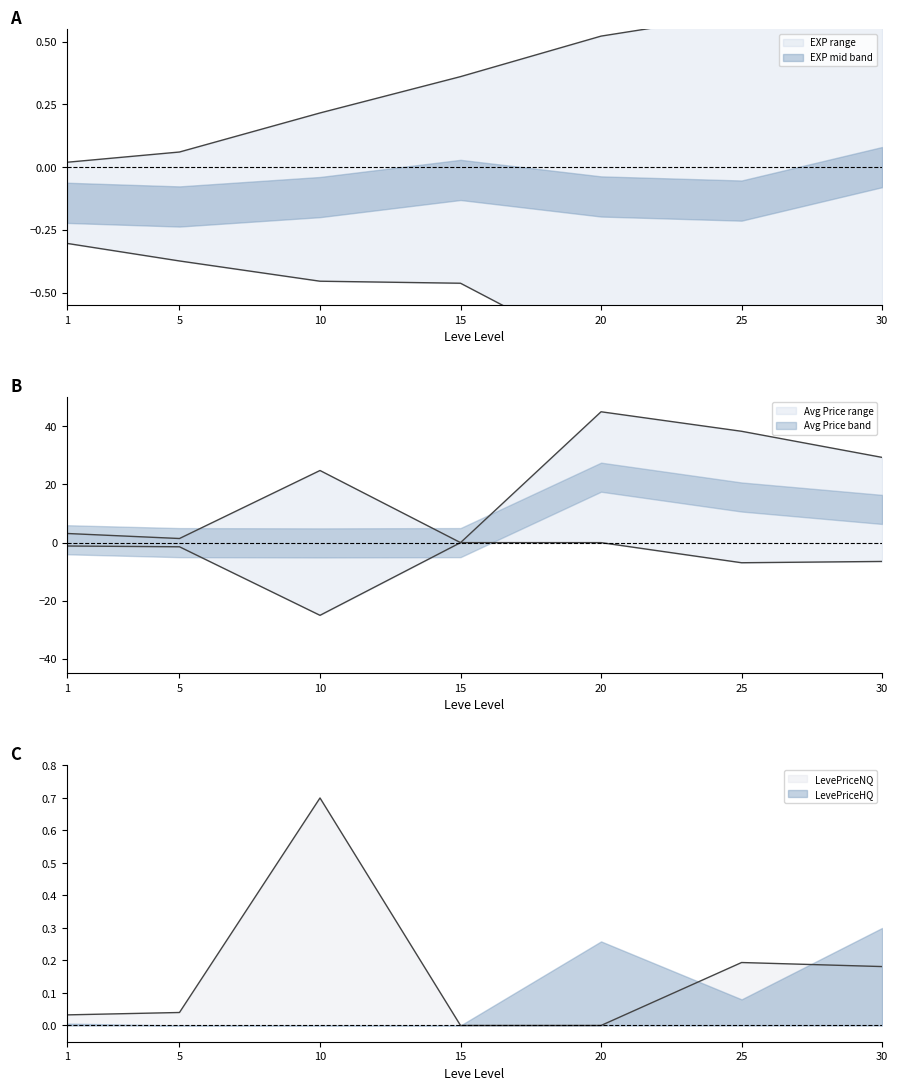

True or false: currentAveragePrice has more than 0 points higher than both neighbors.

True